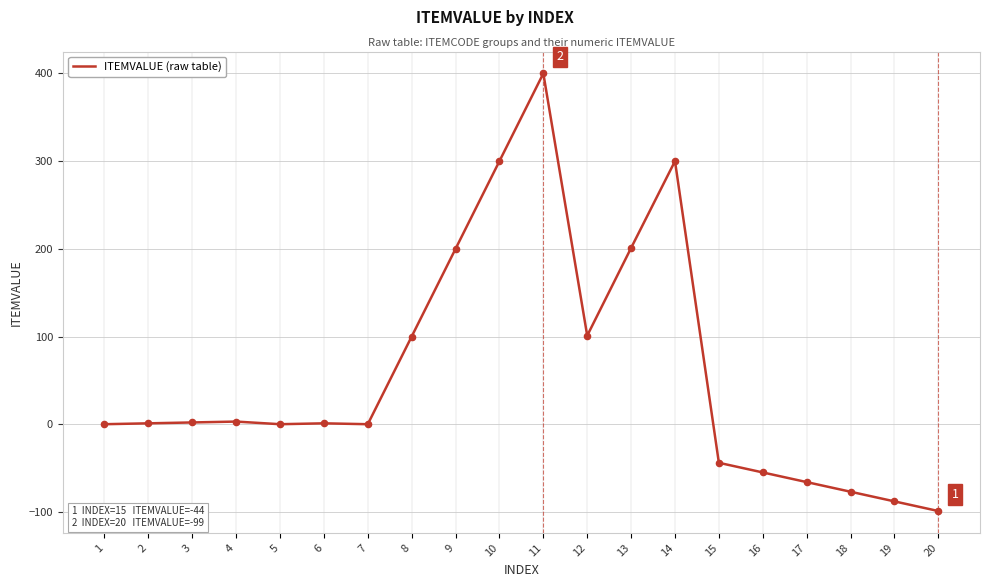

What is the change in value from 4 to 6?

-2